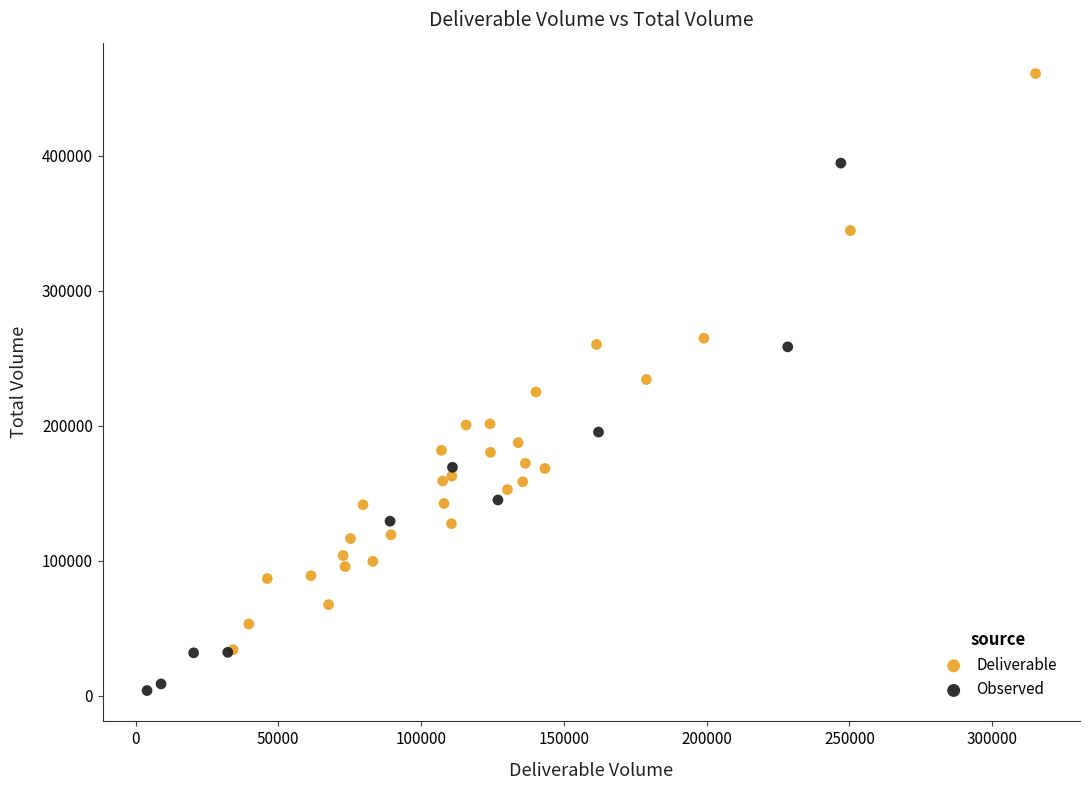

What are all the series names shown in the legend?

Deliverable, Observed